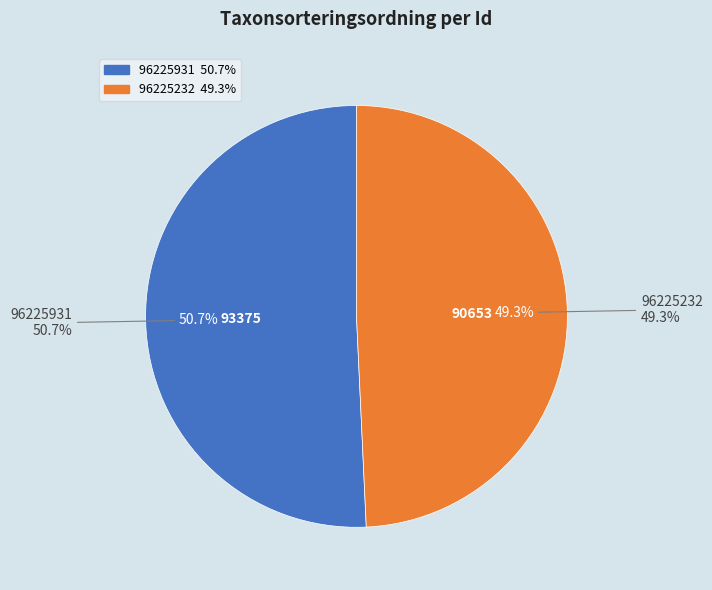

To the nearest percent, what is the average slice percentage?

50%